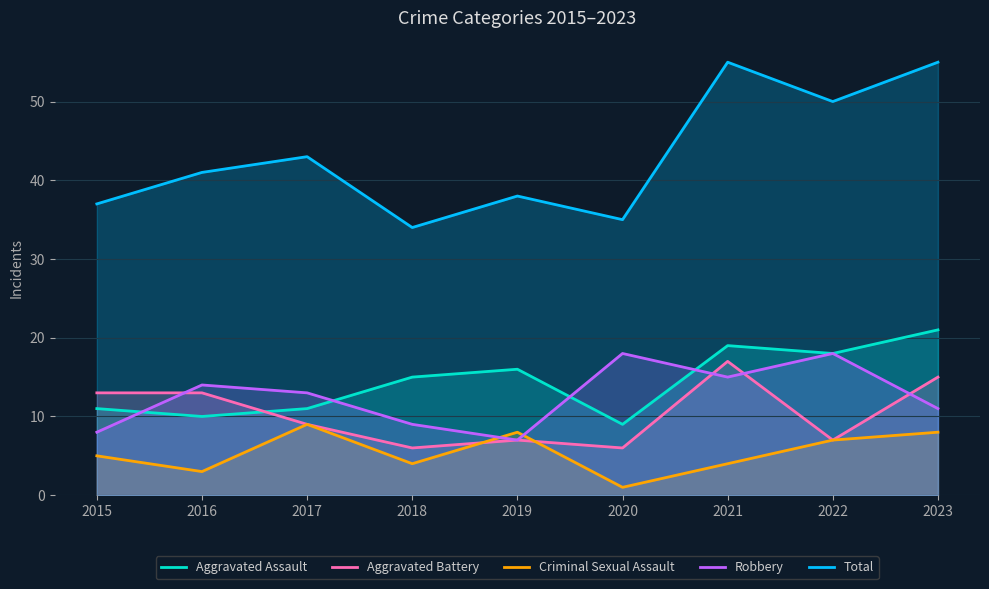

How many lines are shown in the chart?

5